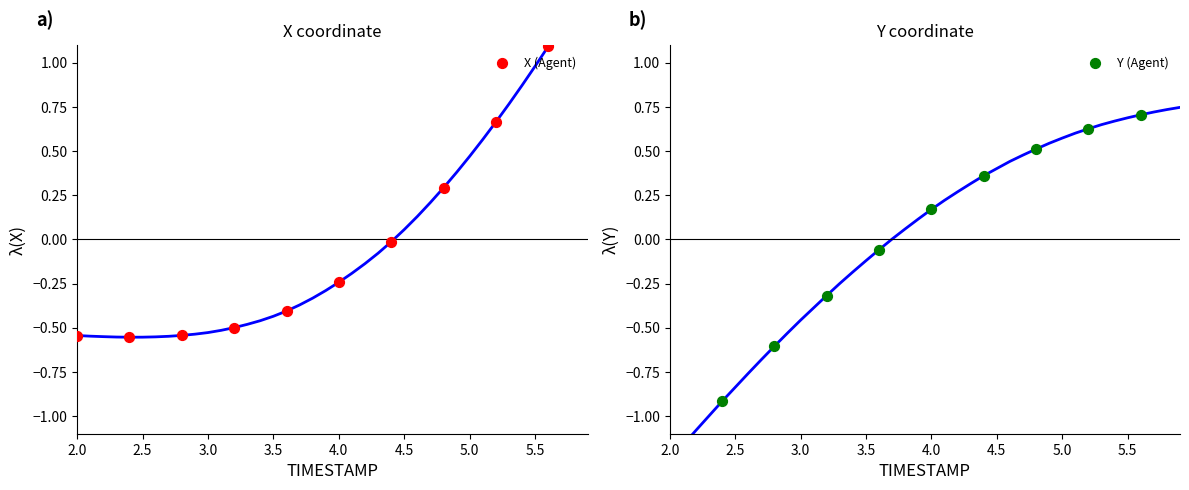

Is the value of Y (Agent) at 5.5 greater than the value of X (Agent) at 9?

No